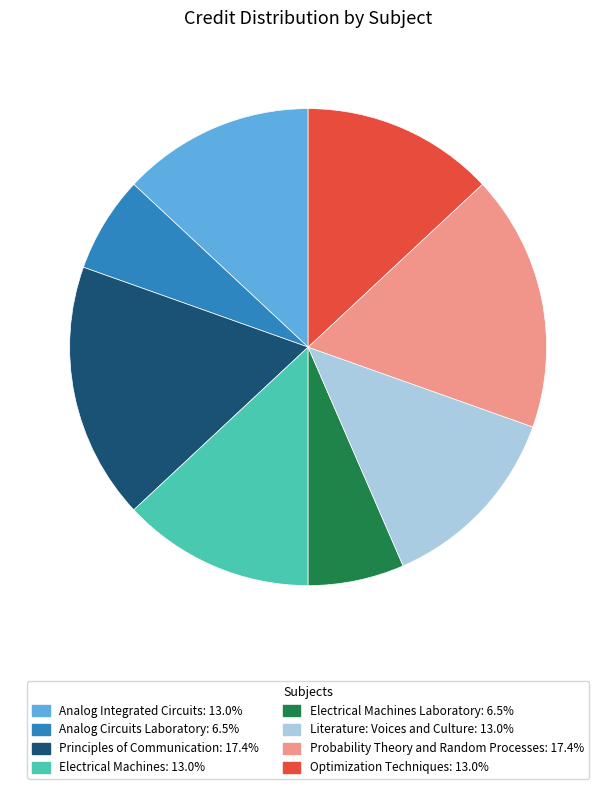

Is there a majority slice in this chart?

No